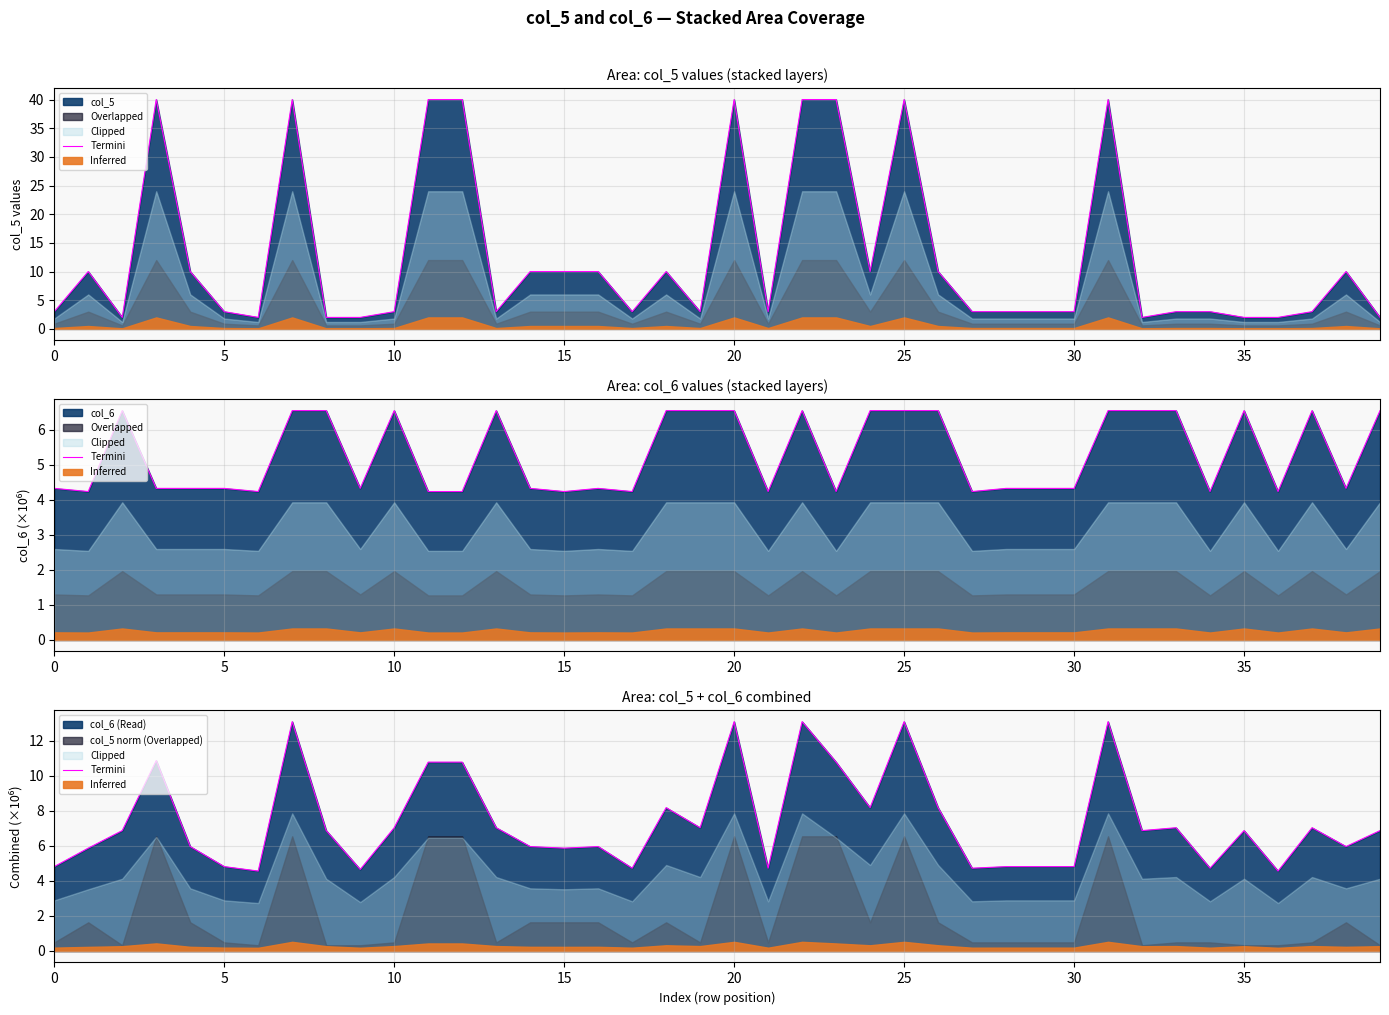

What is the sum of all values?

295.0